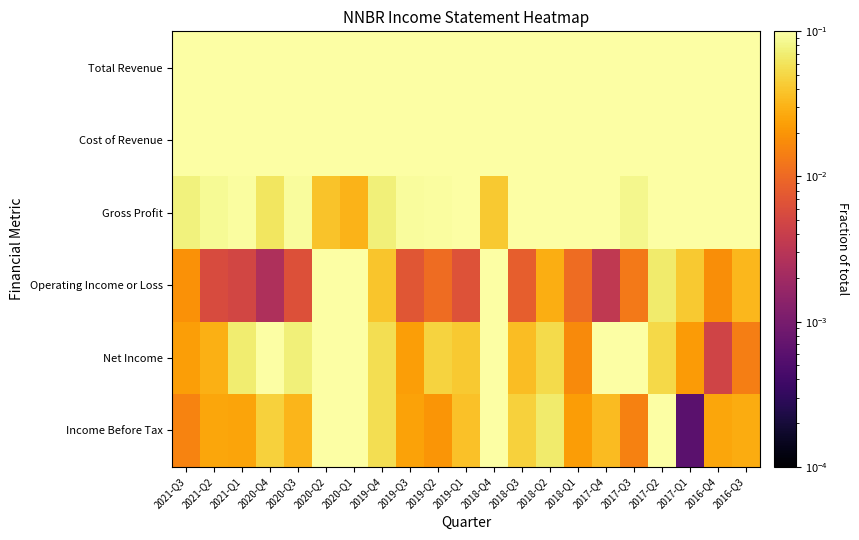

Which series has the largest total across all categories?

Total Revenue